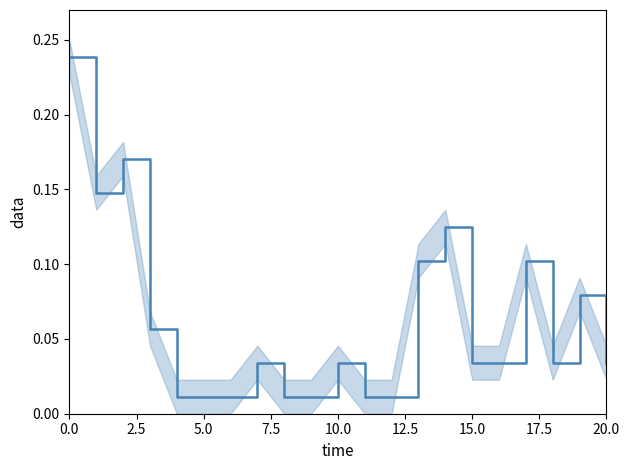

How many points are higher than both their immediate neighbors (excluding endpoints)?

6